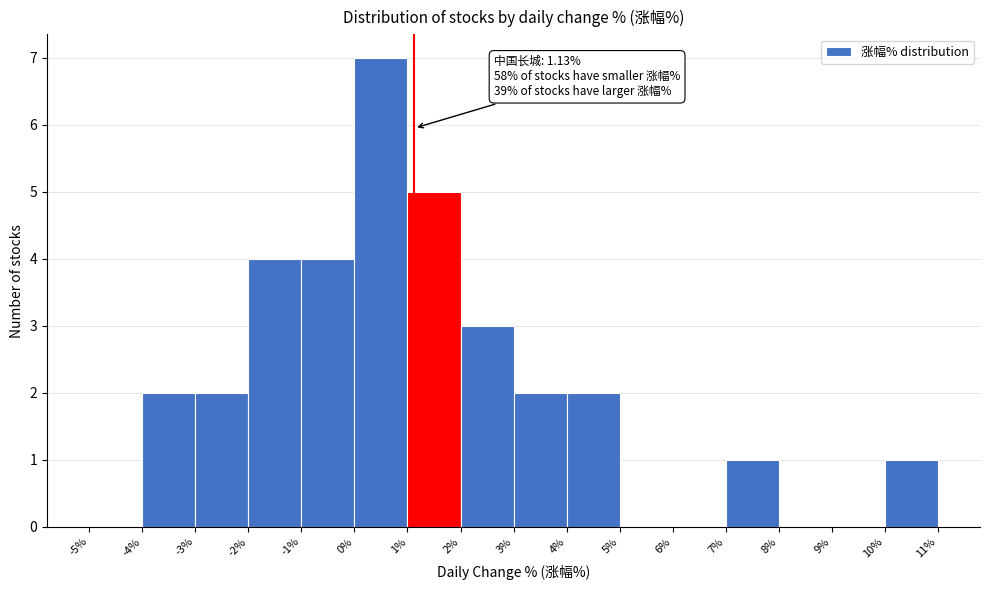

Which range on the x-axis has the tallest bar?

0% to 1%